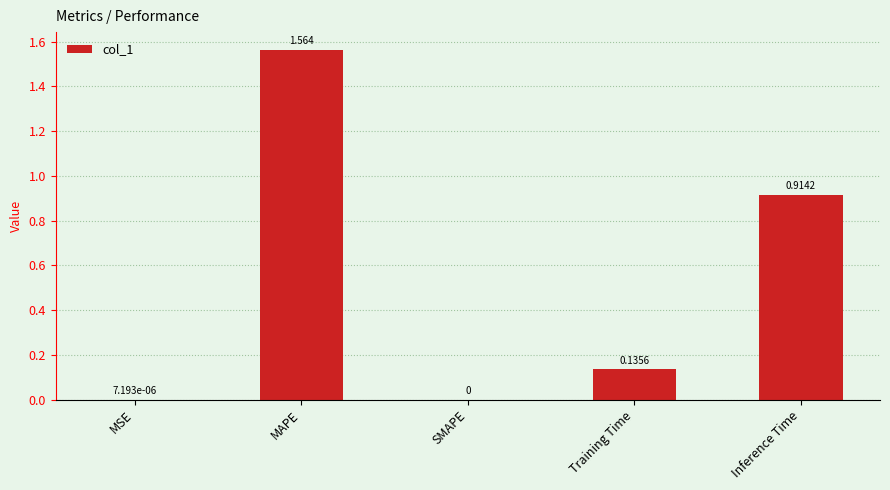

What is the change in value from MSE to MAPE?

+1.6